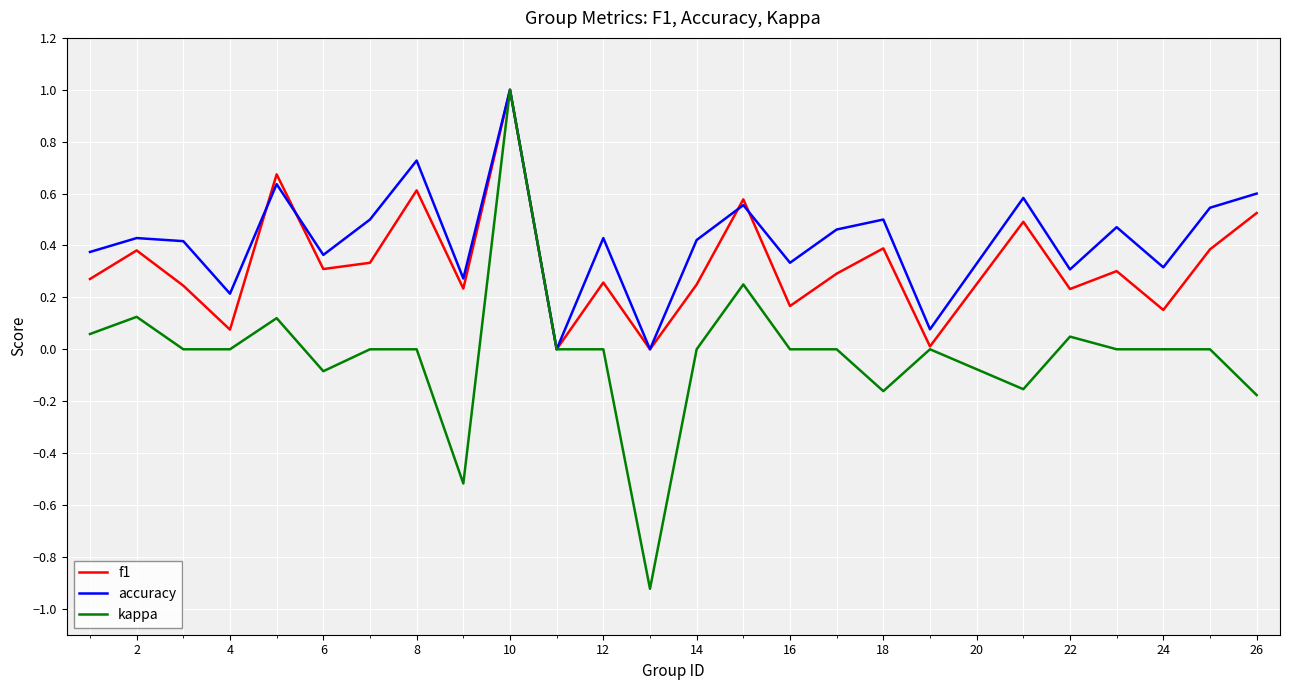

What is the maximum value shown in the chart?

1.0